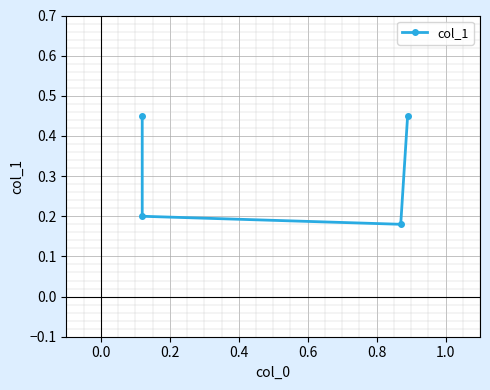

Is it true that the value at 0.0 is 0.2?

True